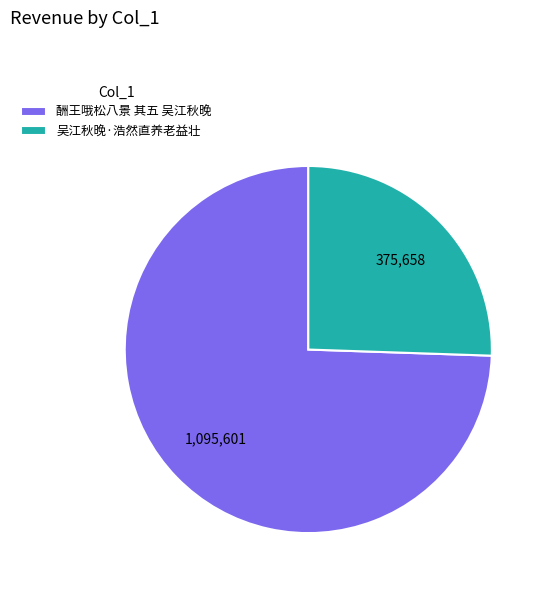

Which category has the smallest portion of the pie?

吴江秋晚·浩然直养老益壮